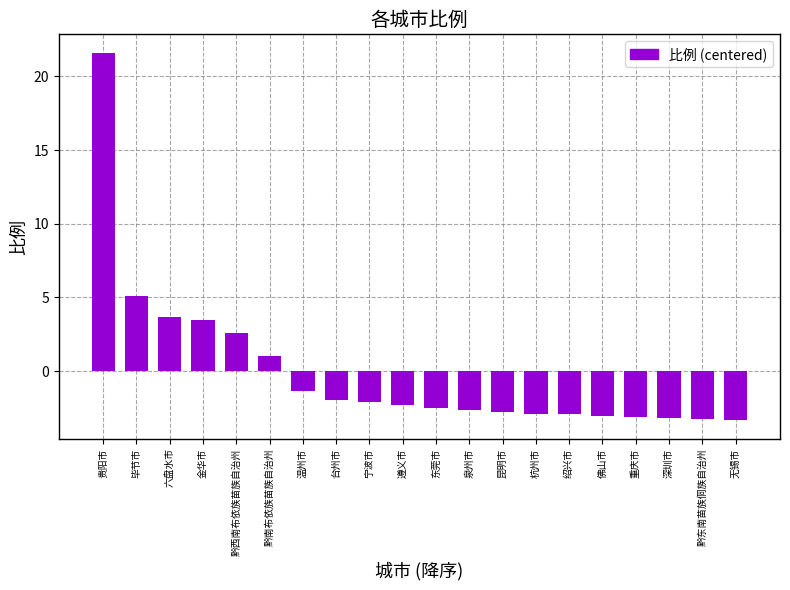

What is the sum of the values at 绍兴市 and 东莞市?

-5.5